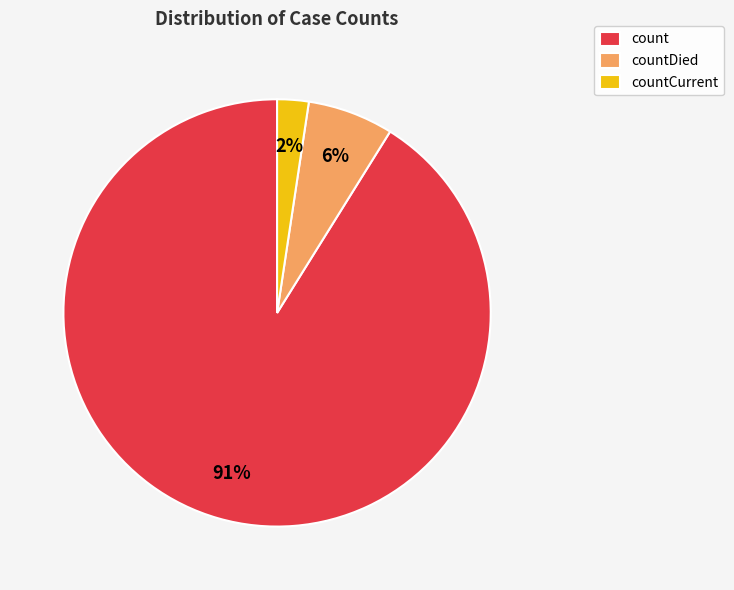

Is it true that countCurrent is 8% of the pie?

False